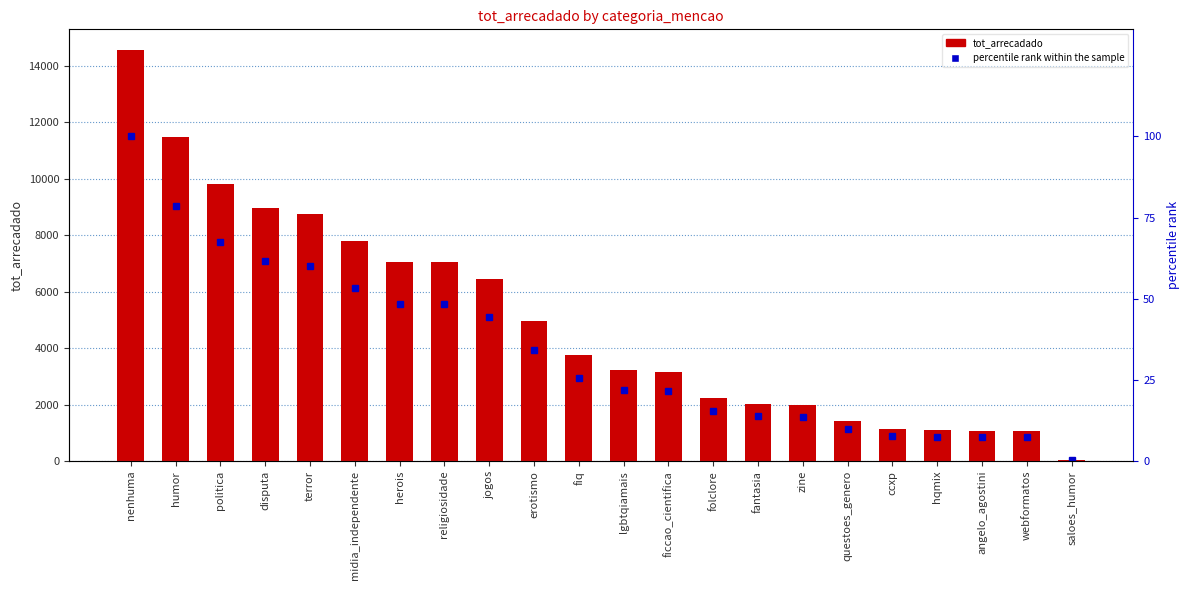

How many distinct data groups are displayed?

2